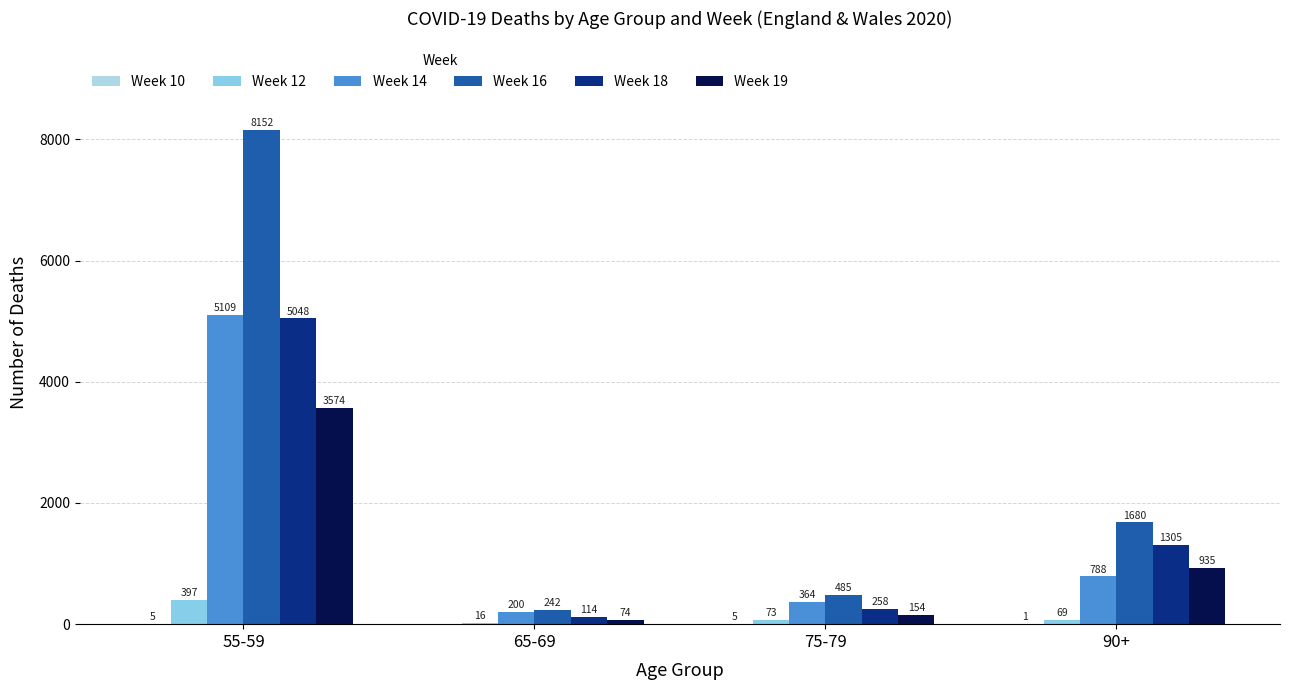

Are the bars horizontal?

No